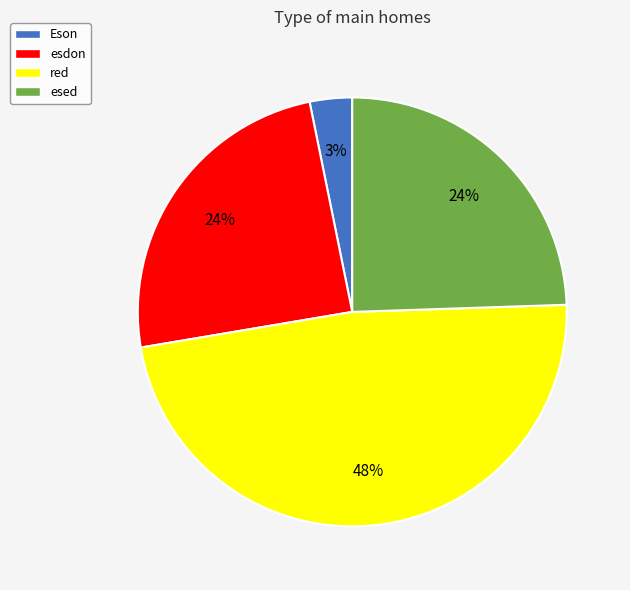

How many segments does this pie chart have?

4